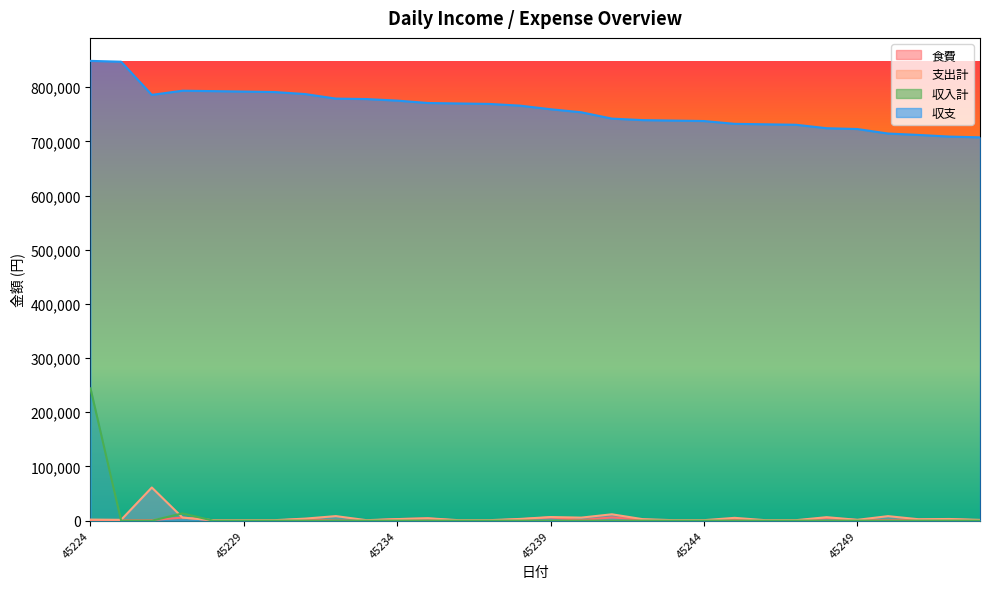

Does the chart display data point markers on the line(s)?

No